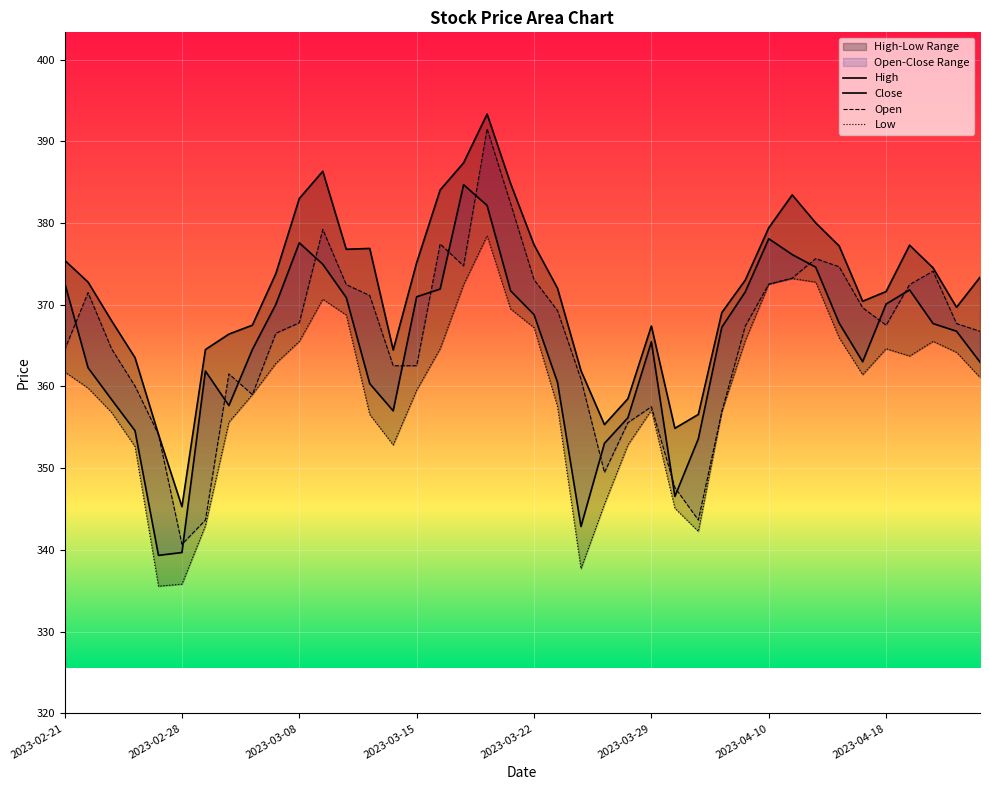

What is the value of the Low point at the 8th from the left?

355.6